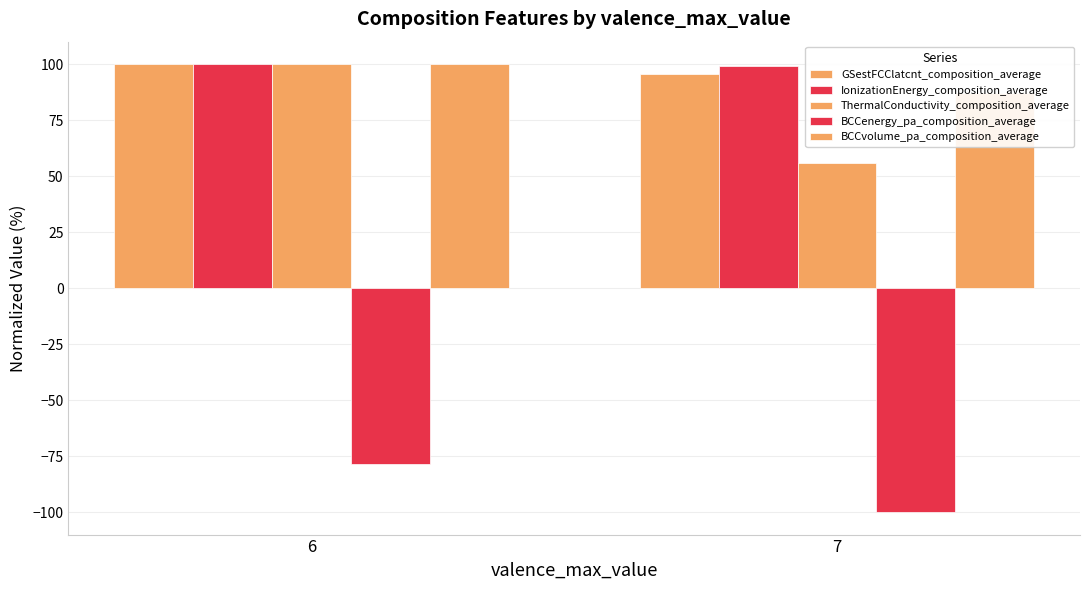

At which label is BCCenergy_pa_composition_average closest to -89?

6